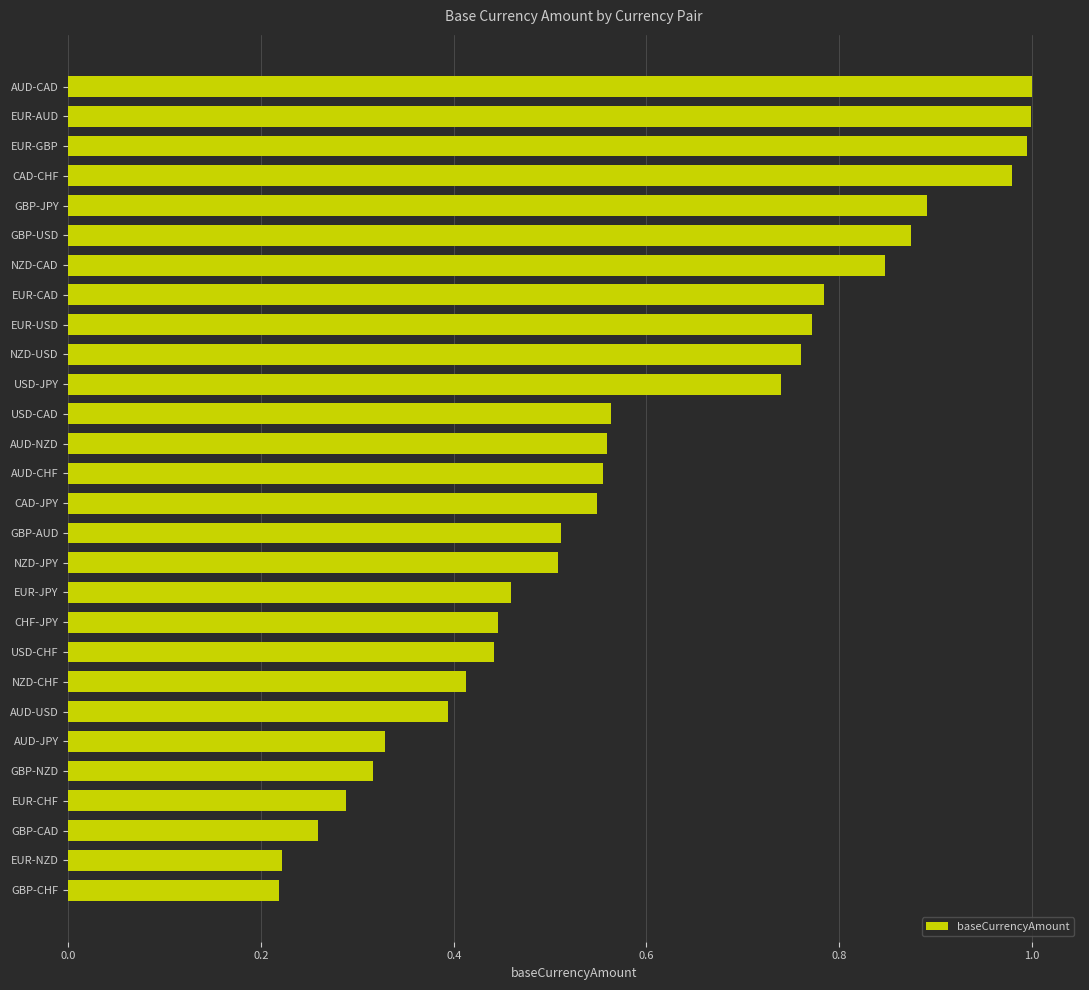

What is the sum of the values at EUR-CAD and EUR-CHF?

1.1